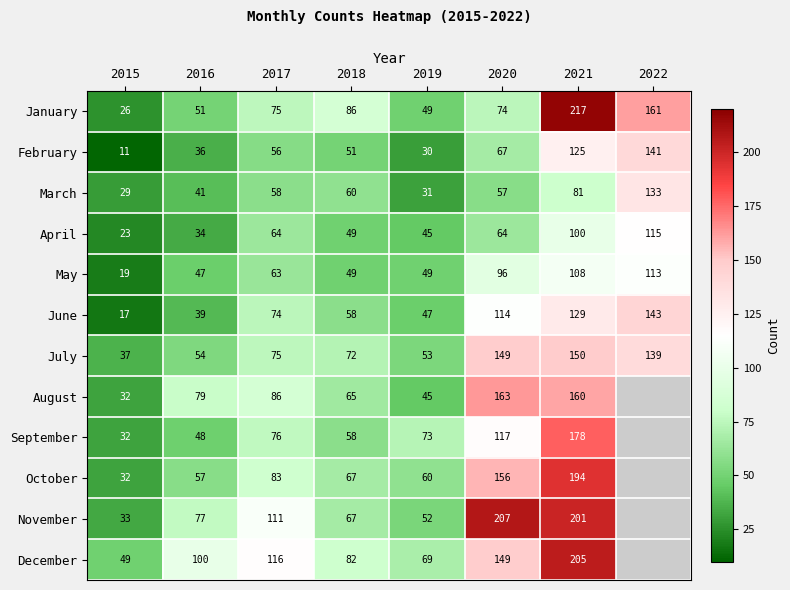

At which label does May reach its minimum?

2015